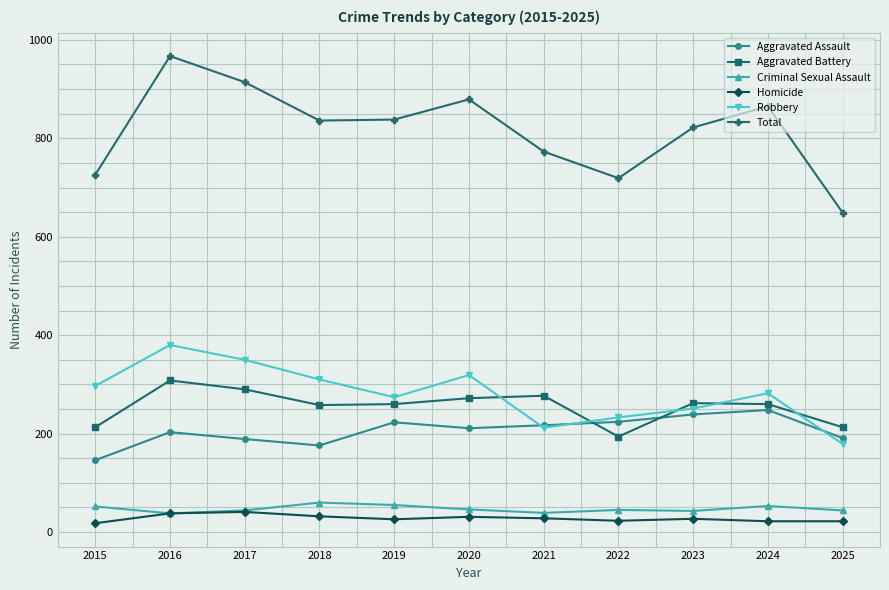

What is the sum of the Homicide values at 2022 and 2019?

49